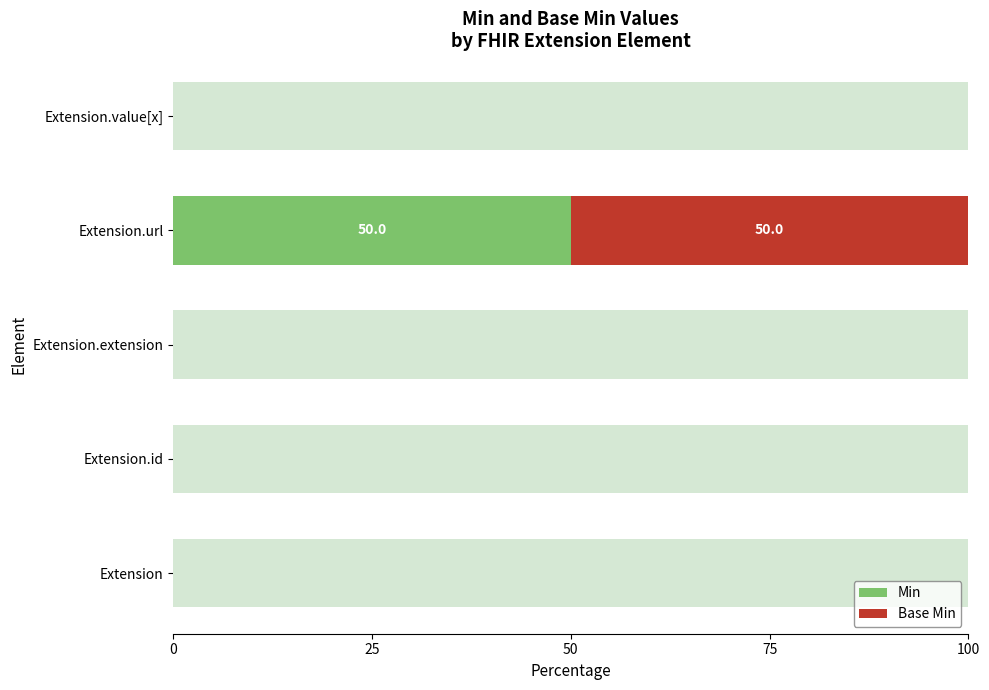

The value of Min at Extension.id is 0. True or false?

True